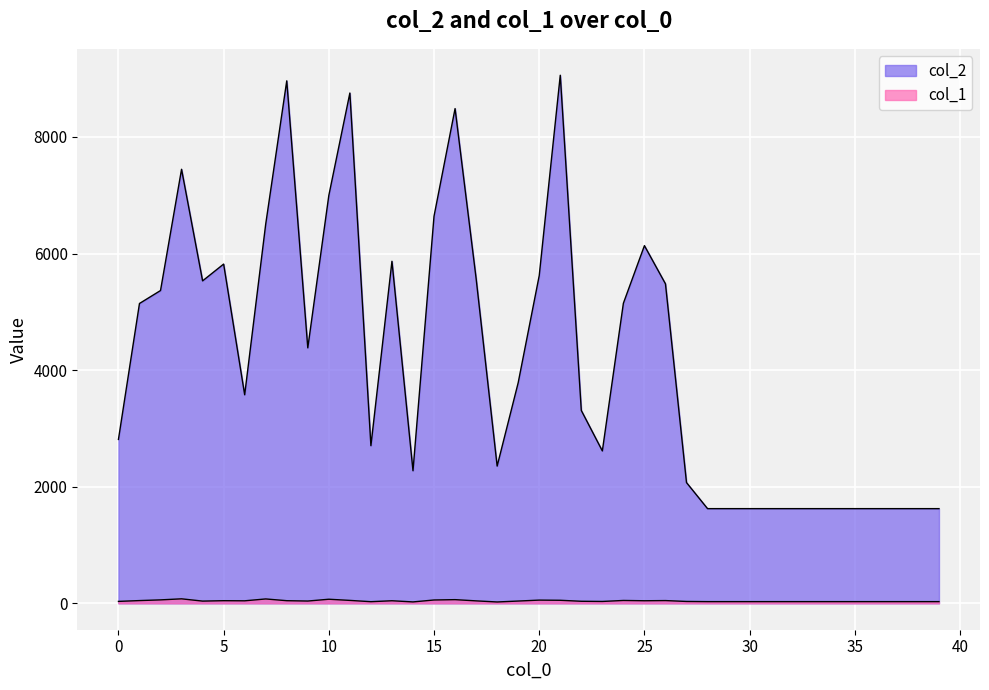

Where is the first local maximum for col_1?

3